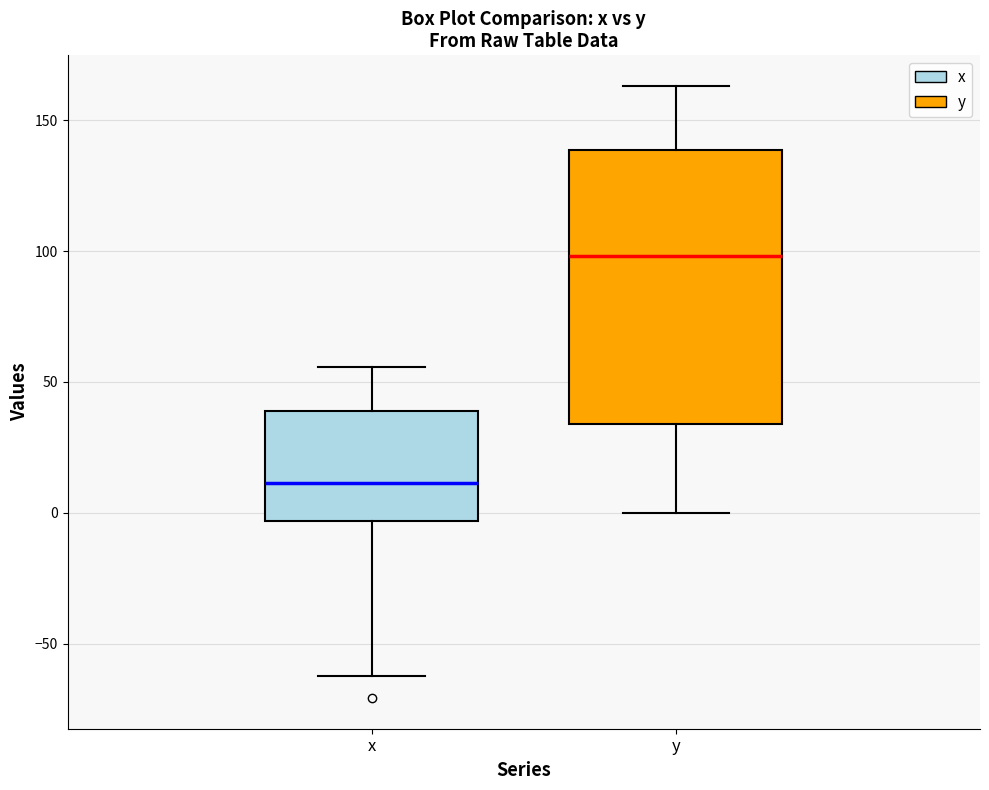

Where does the upper whisker of the box for x end on the y-axis? The values are not printed on the chart, so give them approximately, as read against the axis.

55